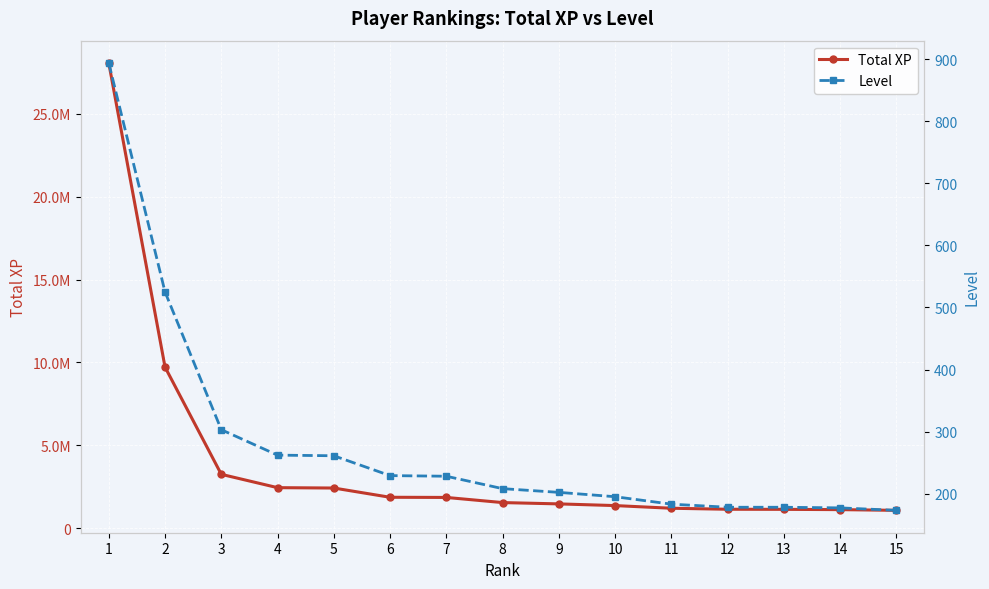

Reading left to right, what are all the values shown in this chart?

Total XP: 28063586	9715945	3245085	2440419	2418430	1860520	1850469	1540352	1460983	1359029	1198092	1137448	1131645	1115122	1070991
Level: 894	525	303	262	261	229	228	208	202	195	183	178	178	177	173